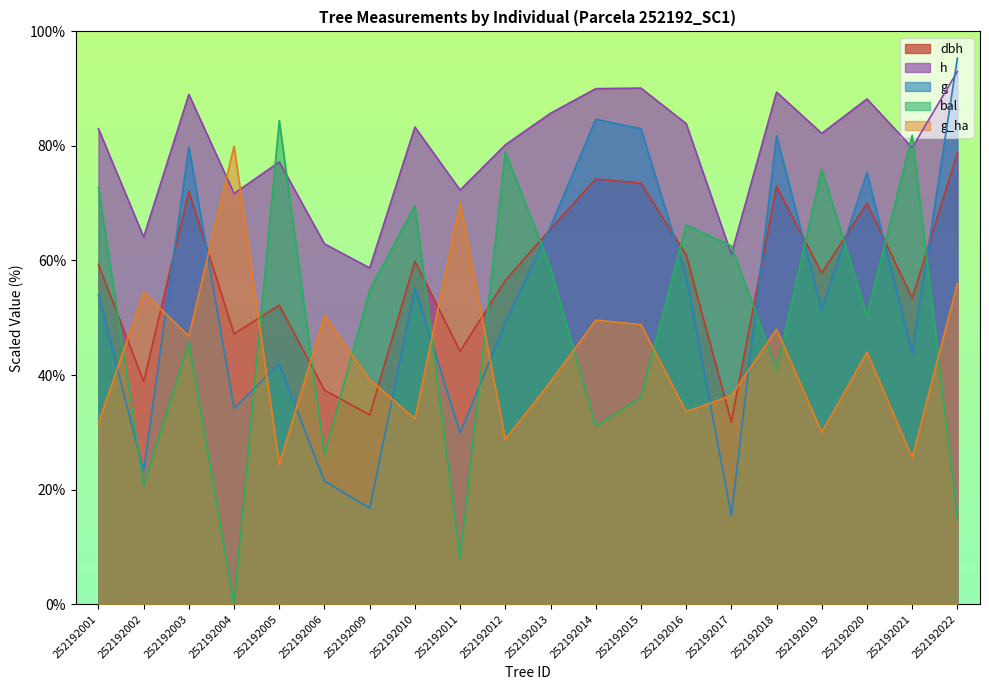

How many lines are shown in the chart?

5